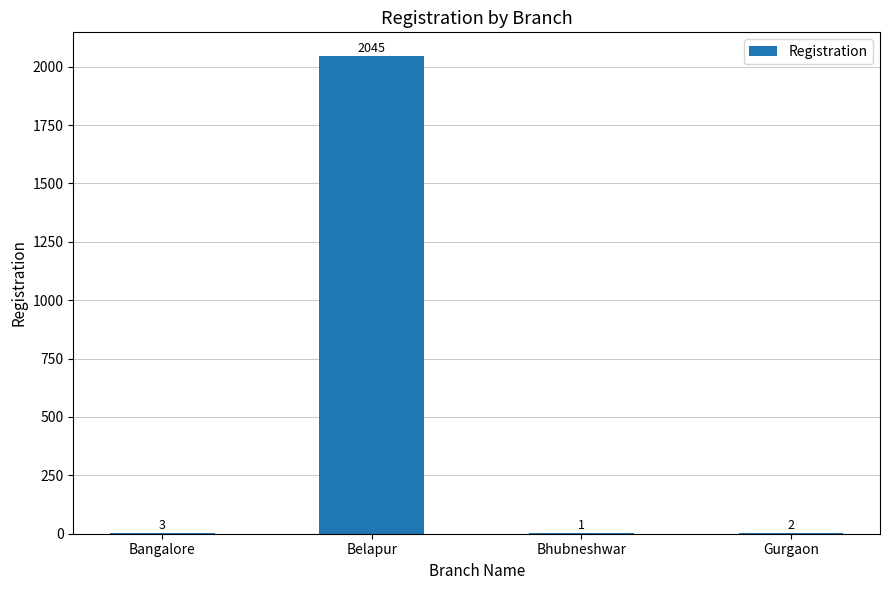

Is it true that the value at Belapur is 2045?

True